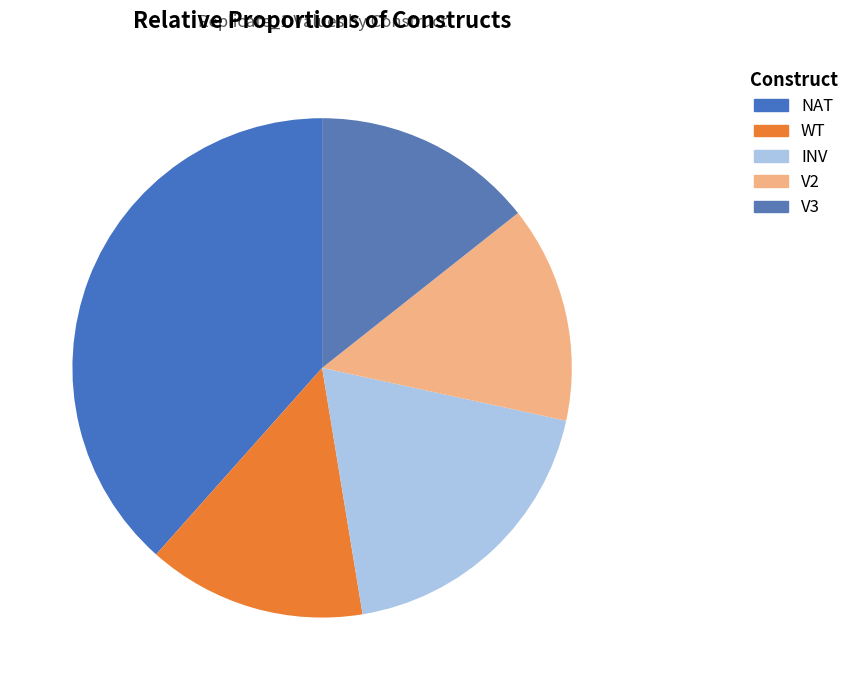

What percentage is the WT slice, to the nearest percent?

14%